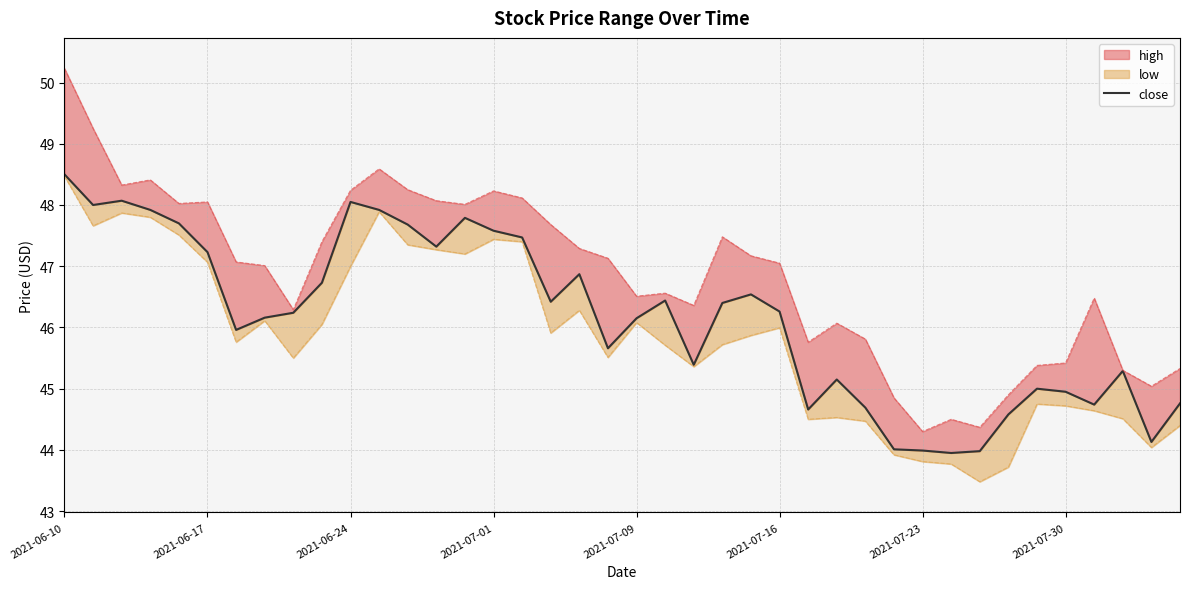

True or false: there are more than 2 points higher than both neighbors.

True